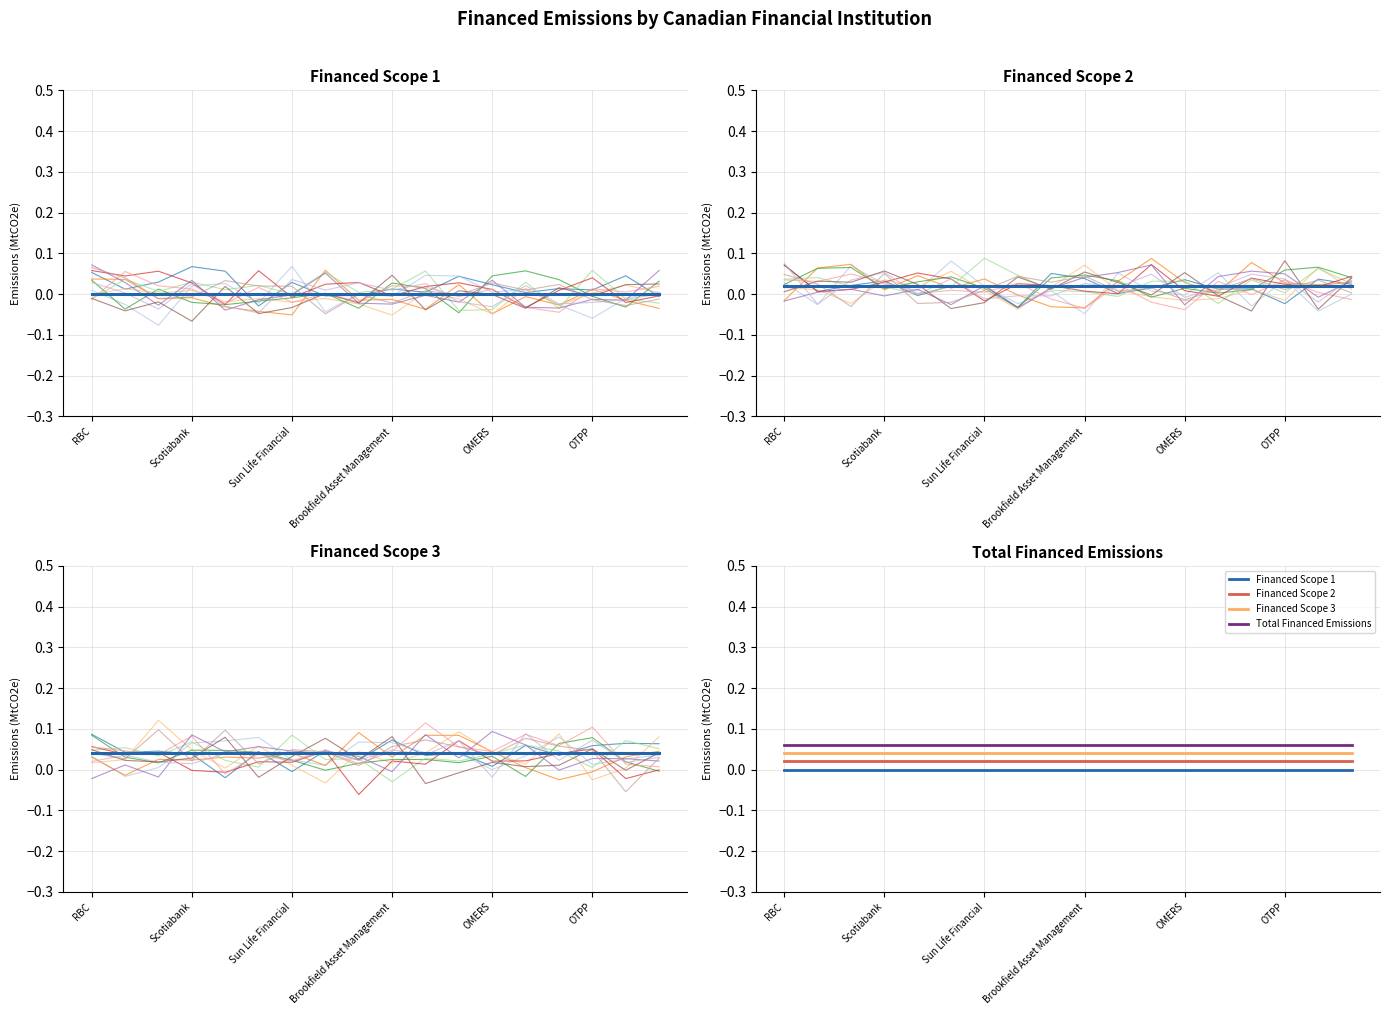

Reading left to right, what are all the values shown in this chart?

Financed Scope 1: 0.0	0.0	0.0	0.0	0.0	0.0	0.0	0.0	0.0	0.0	0.0	0.0	0.0	0.0	0.0	0.0	0.0	0.0
Financed Scope 2: 0.0	0.0	0.0	0.0	0.0	0.0	0.0	0.0	0.0	0.0	0.0	0.0	0.0	0.0	0.0	0.0	0.0	0.0
Financed Scope 3: 0.0	0.0	0.0	0.0	0.0	0.0	0.0	0.0	0.0	0.0	0.0	0.0	0.0	0.0	0.0	0.0	0.0	0.0
Total Financed Emissions: 0.1	0.1	0.1	0.1	0.1	0.1	0.1	0.1	0.1	0.1	0.1	0.1	0.1	0.1	0.1	0.1	0.1	0.1